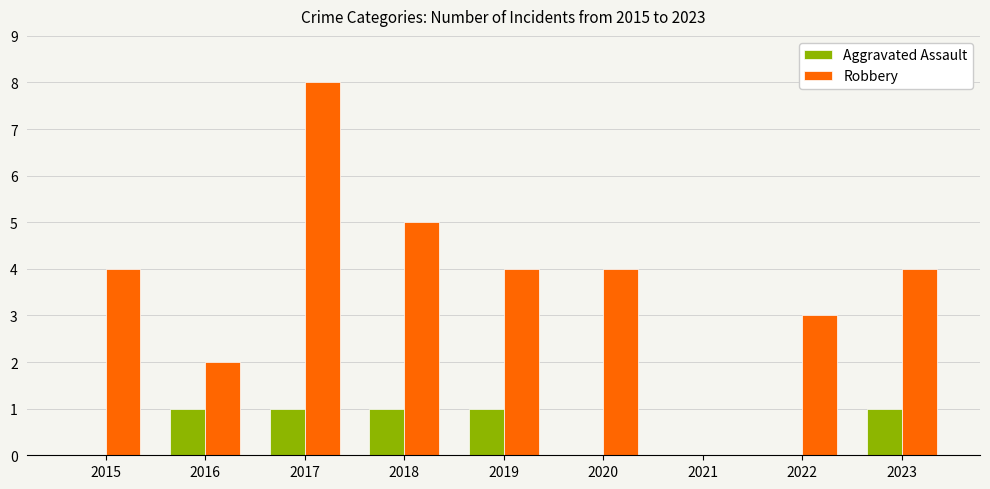

What is the spread (max minus min) of values at 2019?

3